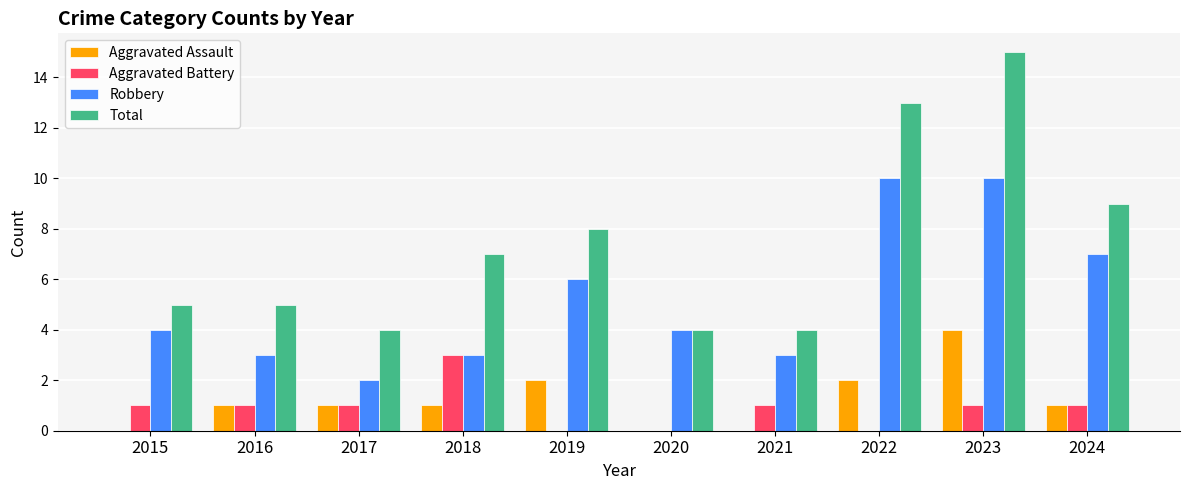

What is the sum of the Total values at 2020 and 2015?

9